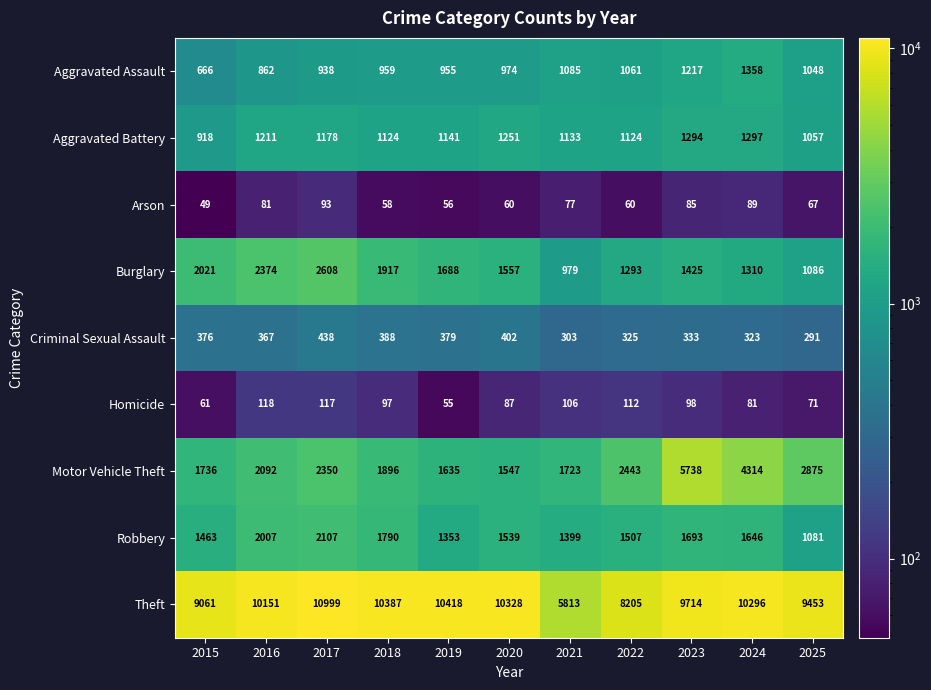

What is the difference between the maximum and minimum values in the Criminal Sexual Assault series?

147